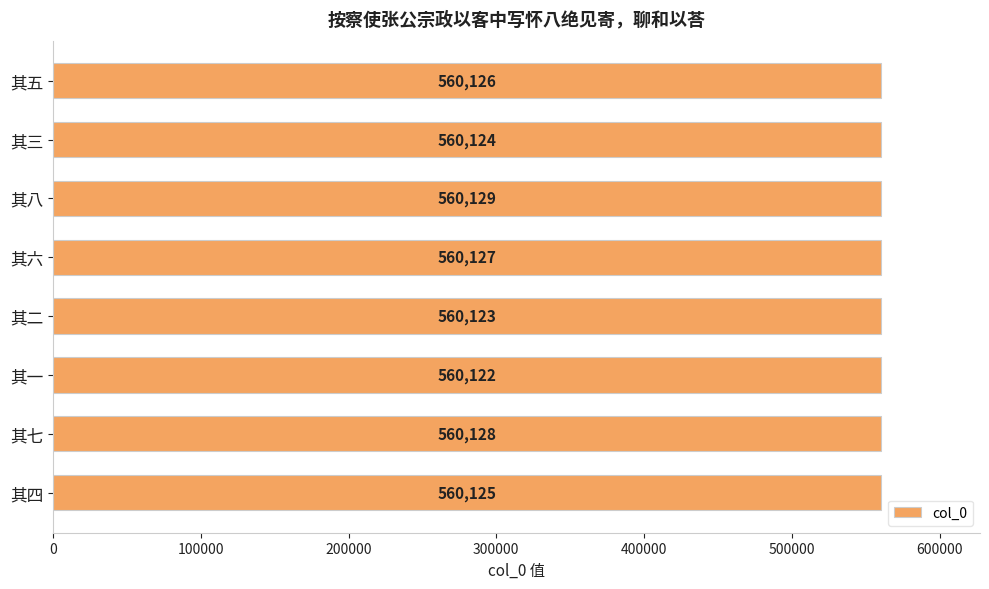

The value at 其七 is 560128. True or false?

True